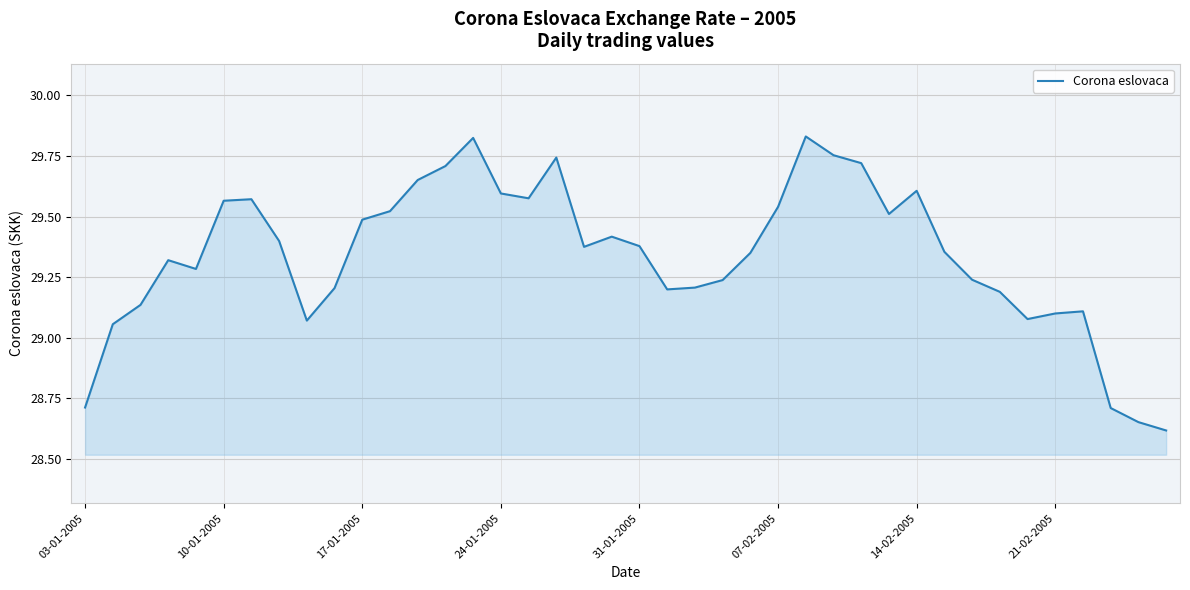

What is the difference between the maximum and minimum values?

1.2